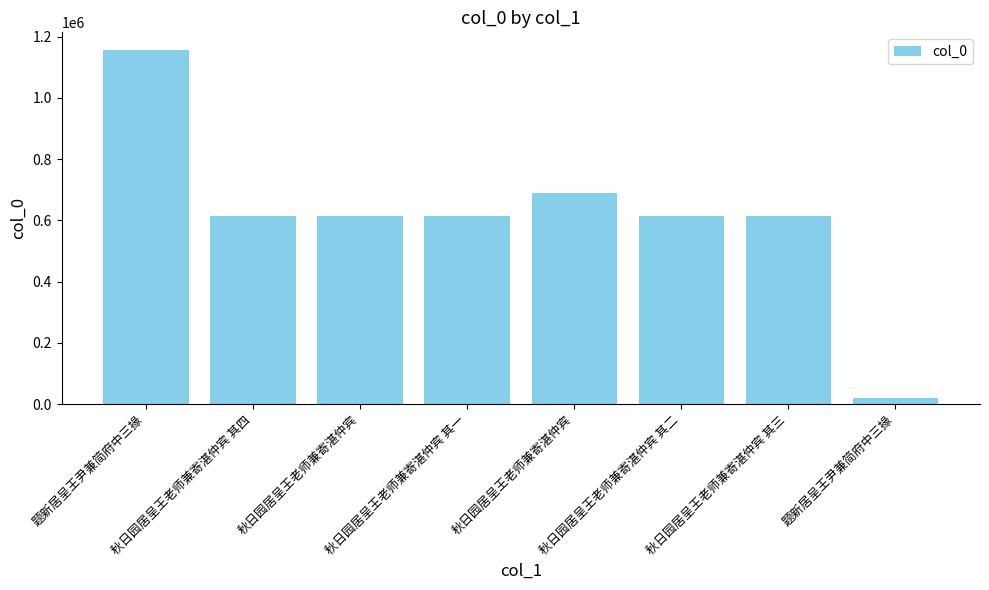

At which label does the data first exceed 613941?

题新居呈王尹兼简府中三掾